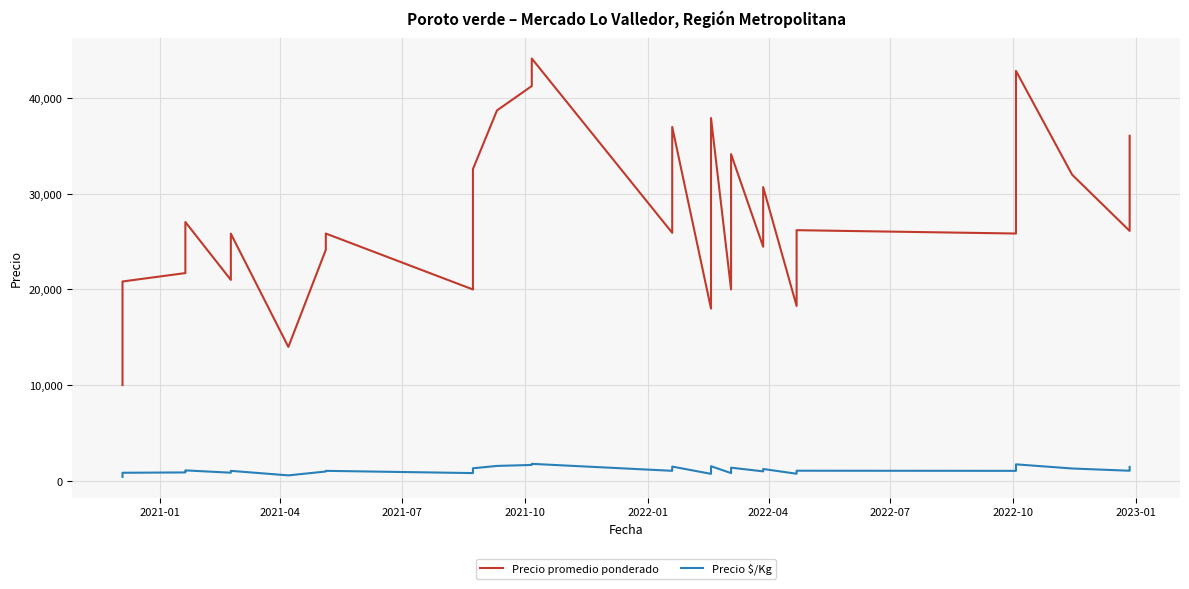

Reading left to right, list all the values displayed in this chart.

Precio promedio ponderado: 10000	14150	15000	20836	21714	23867	27051	21000	25833	13994	24147	25850	20000	23970	32586	38725	41275	44150	25923	26875	37000	18000	20000	23769	24103	37931	20000	23638	34150	34150	24471	30706	18275	26200	25850	42857	32000	26122	28025	36071
Precio \$/Kg: 400	566	600	833	869	955	1082	840	1033	560	966	1034	800	959	1303	1549	1651	1766	1037	1075	1480	720	800	951	964	1517	800	946	1366	1366	979	1228	731	1048	1034	1714	1280	1045	1121	1443